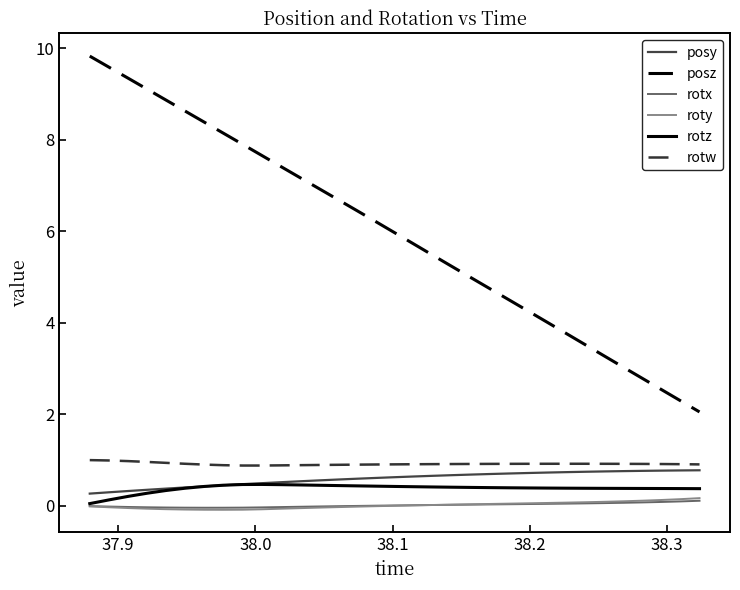

What are all the series names shown in the legend?

posy, posz, rotx, roty, rotz, rotw